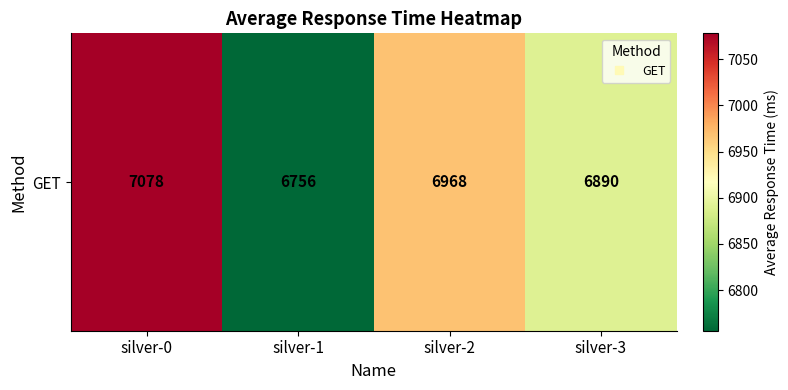

True or false: the data shows 10981 at silver-3.

False